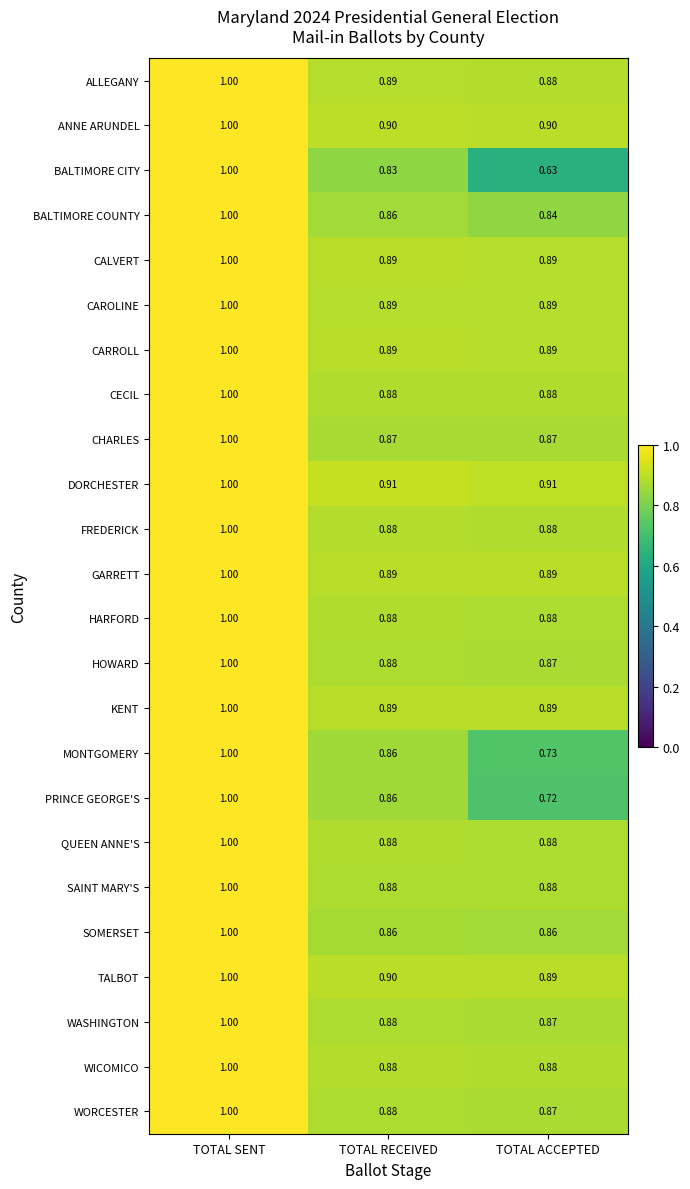

Which series has the widest spread of values?

BALTIMORE CITY